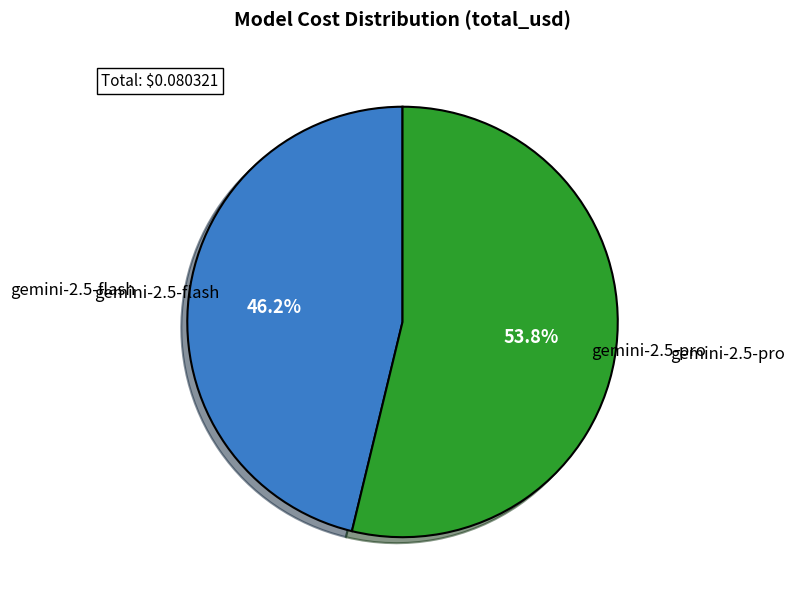

How much of the chart is everything except gemini-2.5-pro?

46.2%